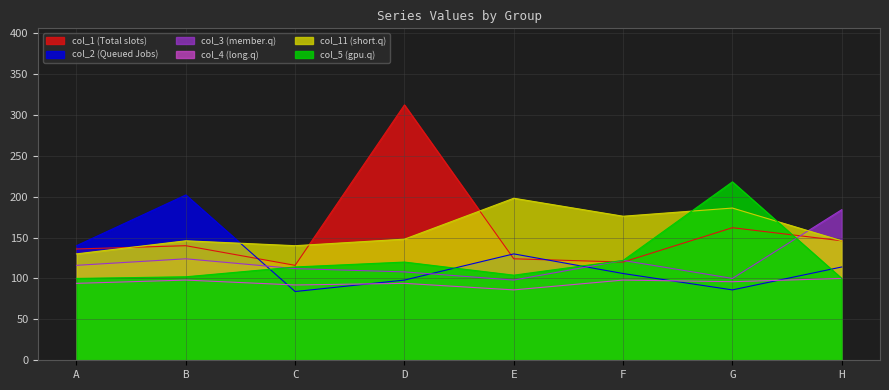

What is the smallest value displayed?

84